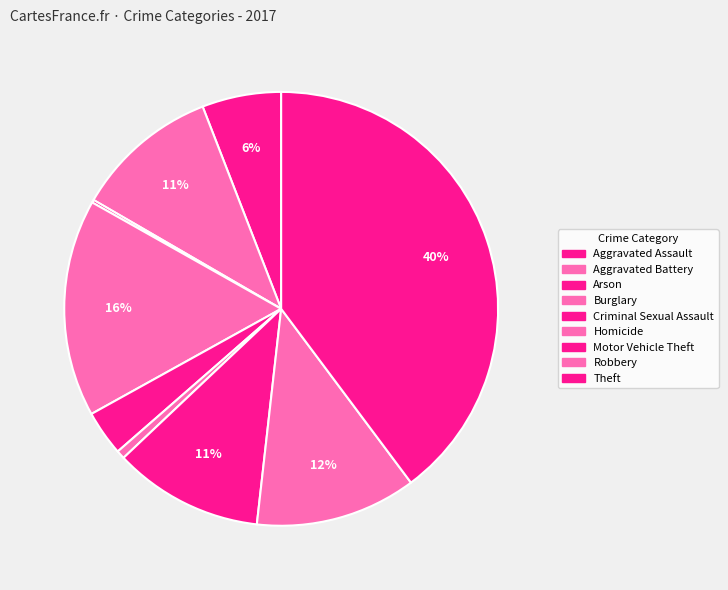

What percentage is the Robbery slice, to the nearest percent?

12%